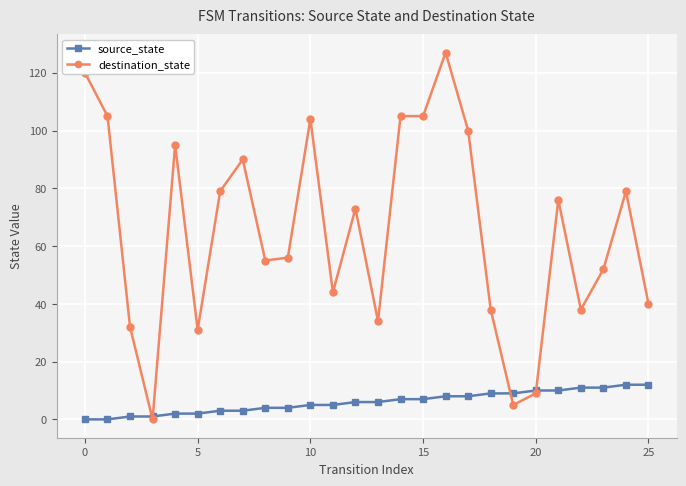

What is the difference between the maximum and minimum values in the source_state series?

12